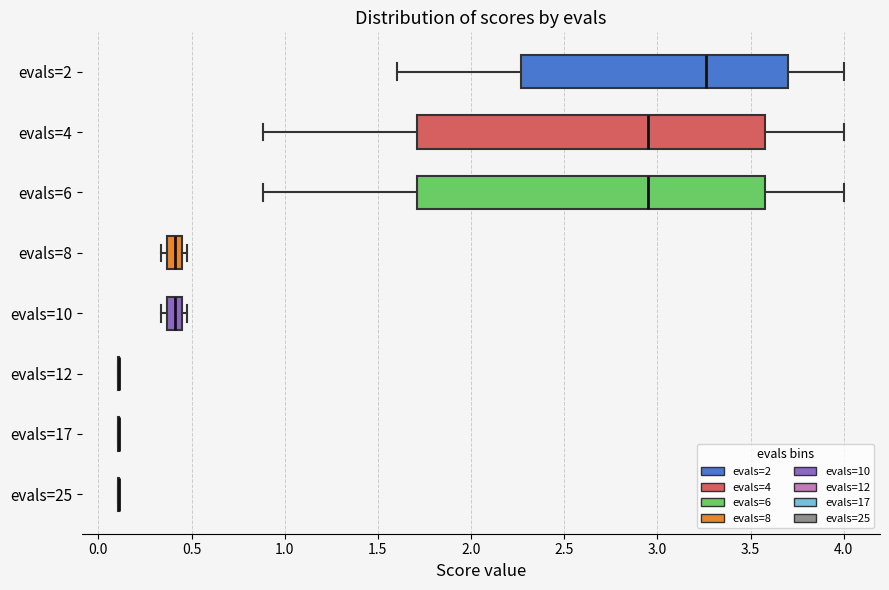

Reading bottom to top, read every box against the x-axis: the position of its median line, the range the box covers, and the ends of its whiskers. The values are not printed on the chart, so give them approximately, as read against the axis.

evals=25: box collapsed to a line at 0.10, whiskers 0.10 to 0.10
evals=17: box collapsed to a line at 0.10, whiskers 0.10 to 0.10
evals=12: box collapsed to a line at 0.10, whiskers 0.10 to 0.10
evals=10: median 0.40, box 0.35 to 0.45, whiskers 0.35 (just left of the box's left edge) to 0.50
evals=8: median 0.40, box 0.35 to 0.45, whiskers 0.35 (just left of the box's left edge) to 0.50
evals=6: median 2.95, box 1.70 to 3.60, whiskers 0.90 to 4.00
evals=4: median 2.95, box 1.70 to 3.60, whiskers 0.90 to 4.00
evals=2: median 3.25, box 2.25 to 3.70, whiskers 1.60 to 4.00